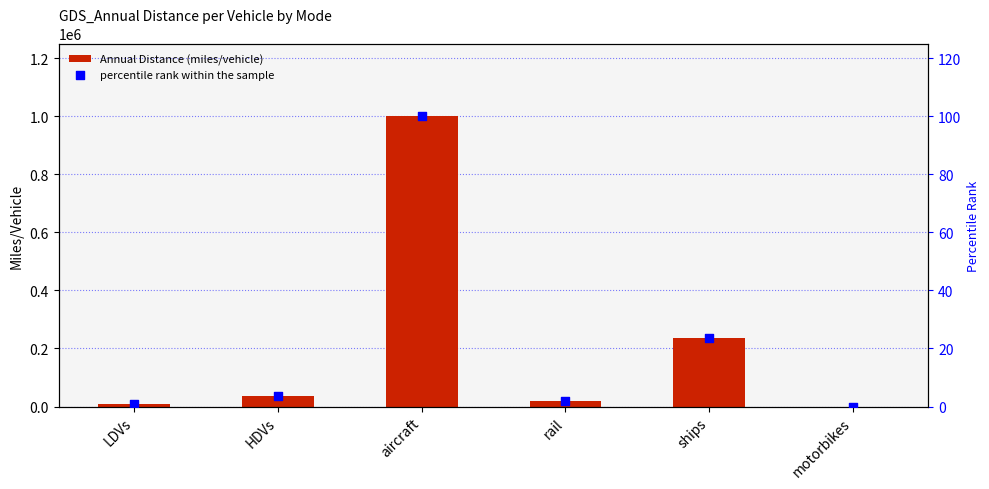

What are all the series names shown in the legend?

Annual Distance (miles/vehicle), percentile rank within the sample